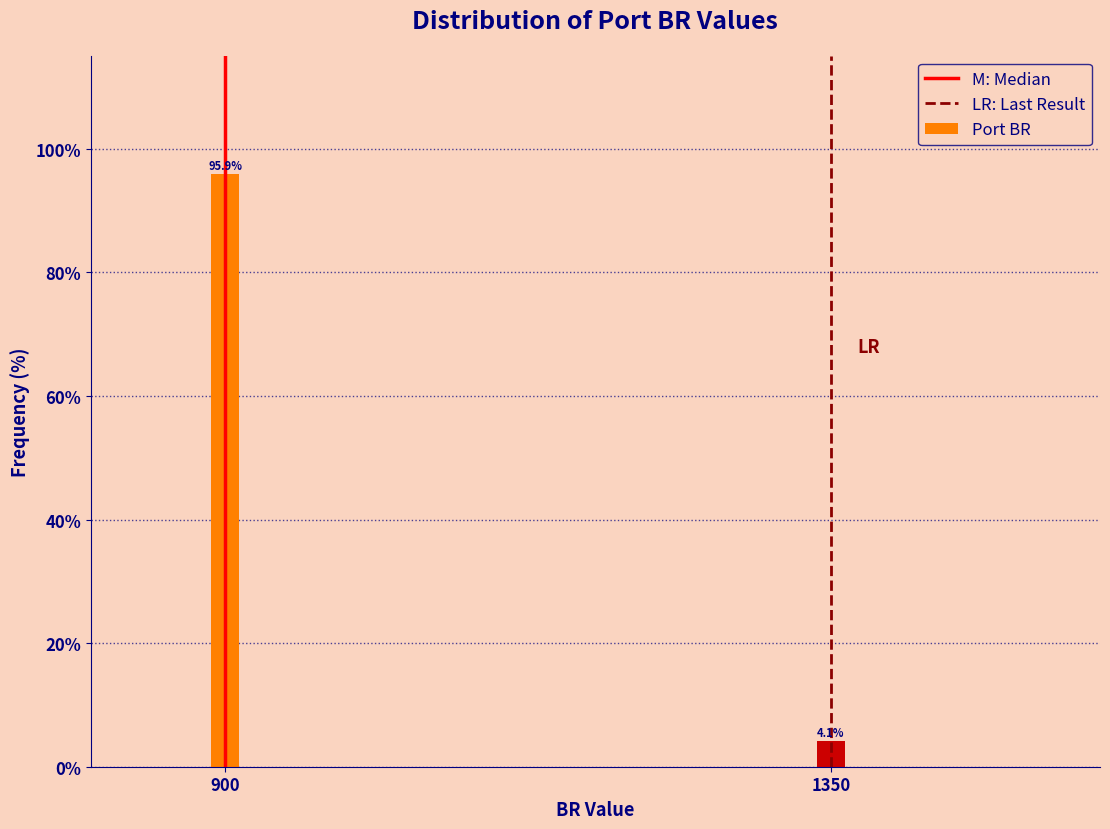

Reading left to right, extract all data points from this chart.

900=95.9	1350=4.1